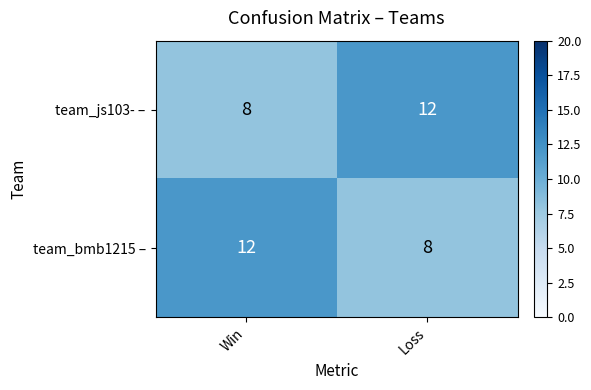

What is the average value of the team_js103- – series?

10